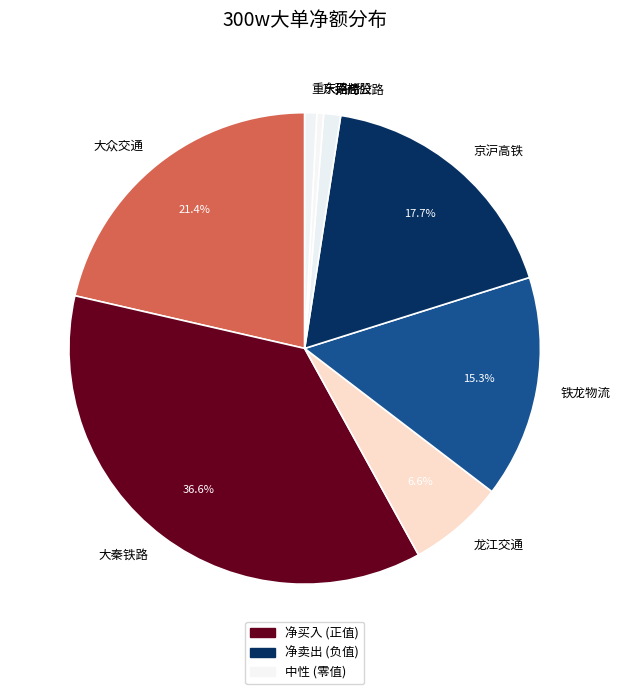

Does any single category account for the majority?

No